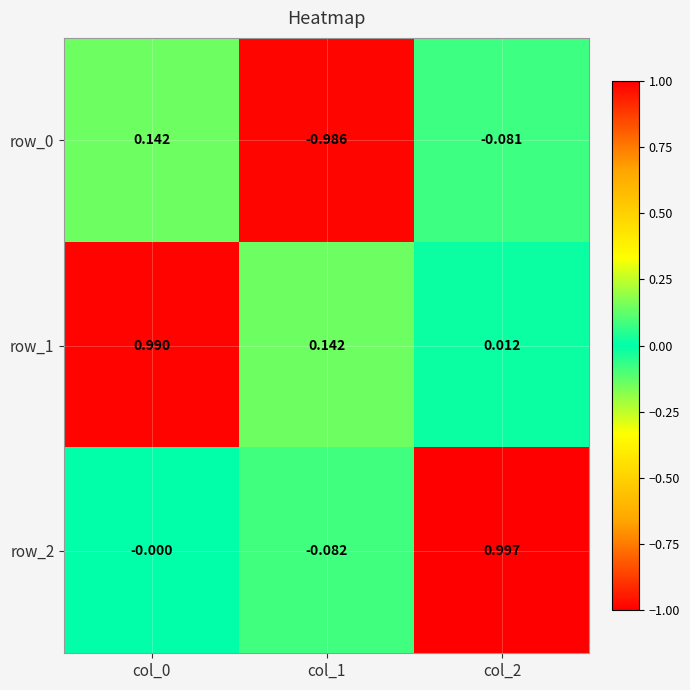

At how many categories does at least one series exceed 0?

3